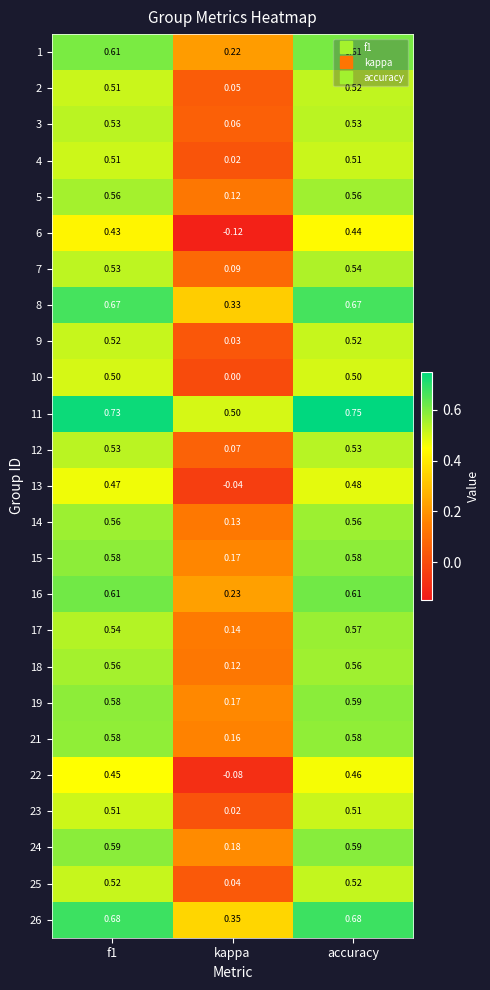

Where is 24 nearest to the value 0?

kappa